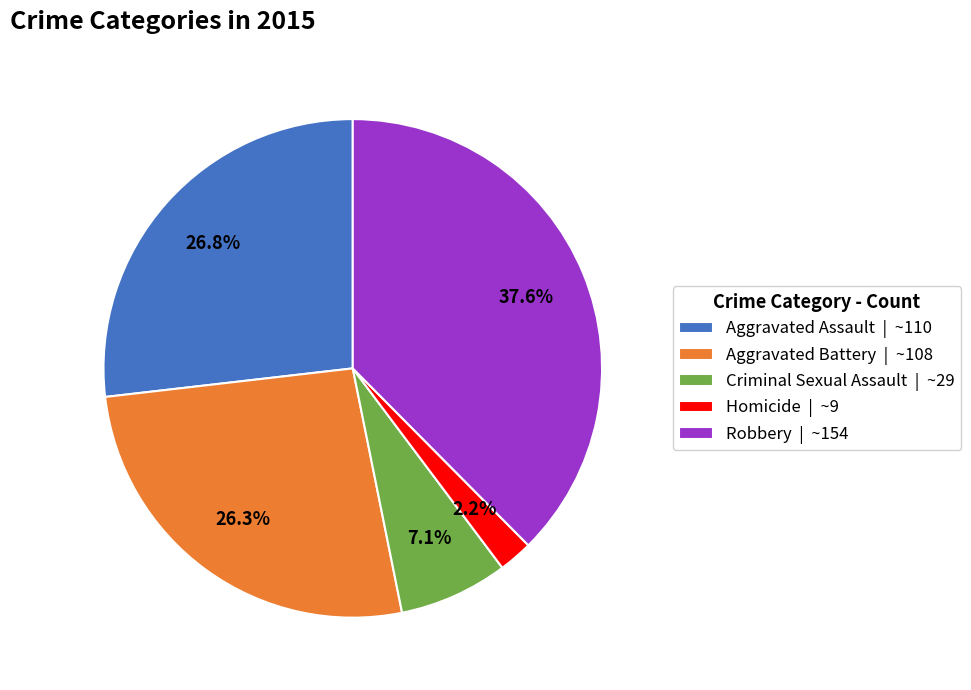

How many segments does this pie chart have?

5